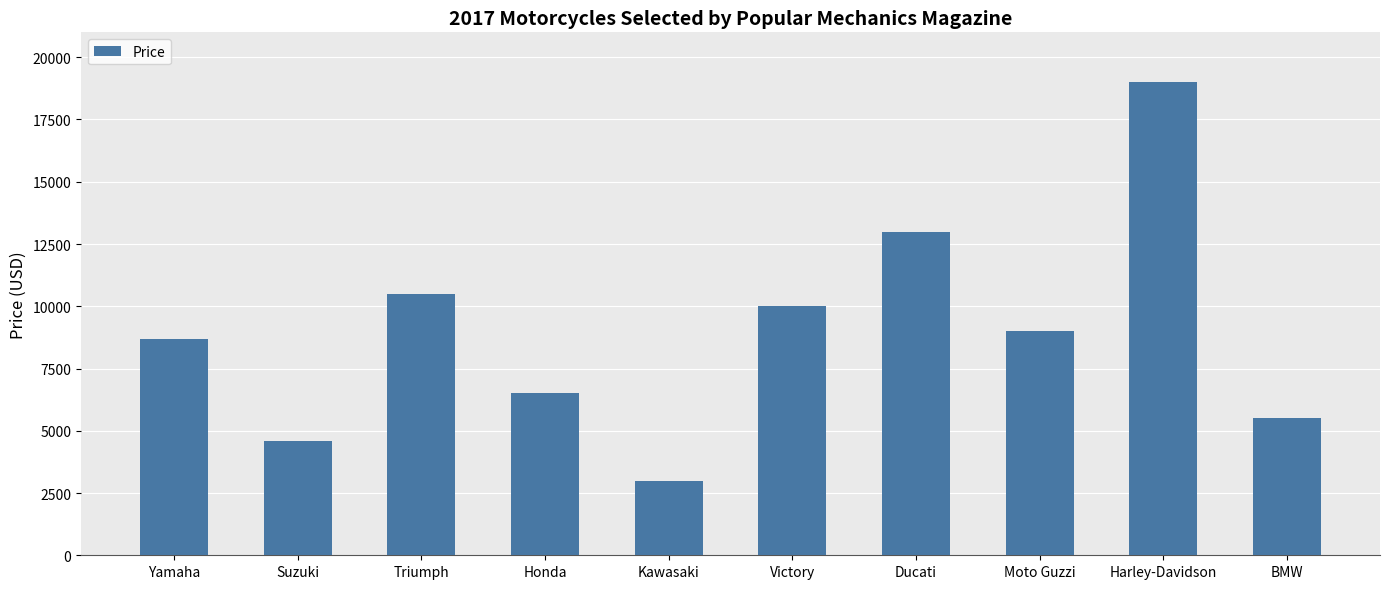

List the labels in order of value, largest first.

Harley-Davidson, Ducati, Triumph, Victory, Moto Guzzi, Yamaha, Honda, BMW, Suzuki, Kawasaki